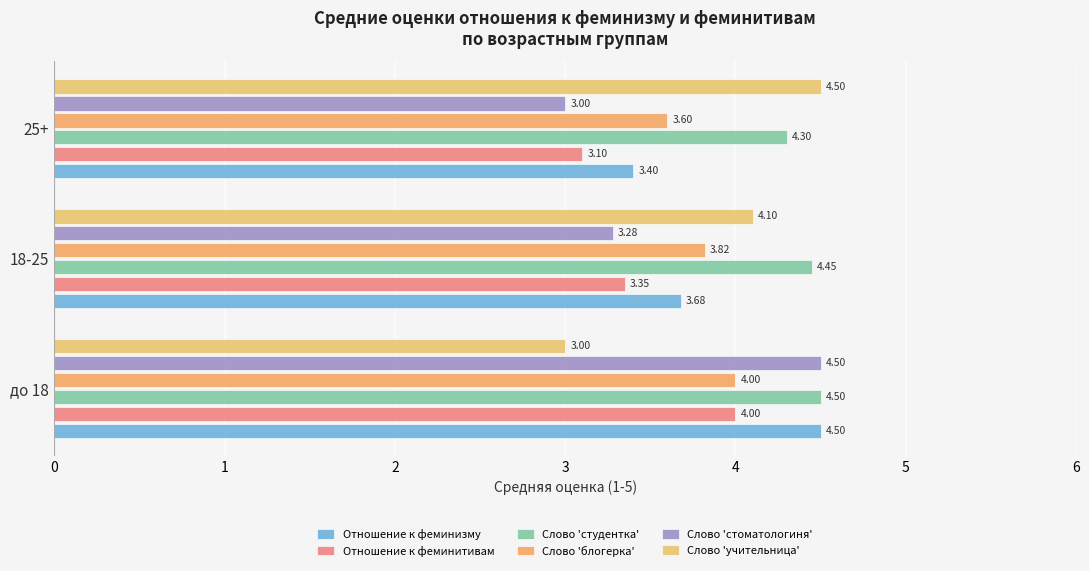

What is the value of the Слово 'учительница' bar at the 3rd from the left?

4.5